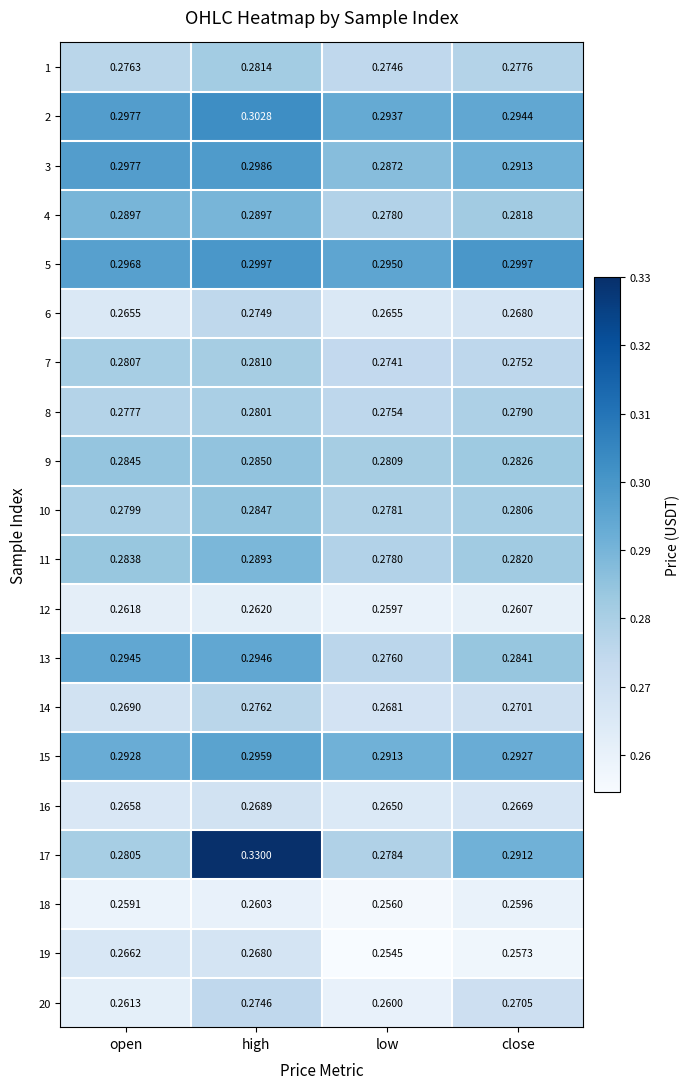

Where is 7 nearest to the value 0?

low